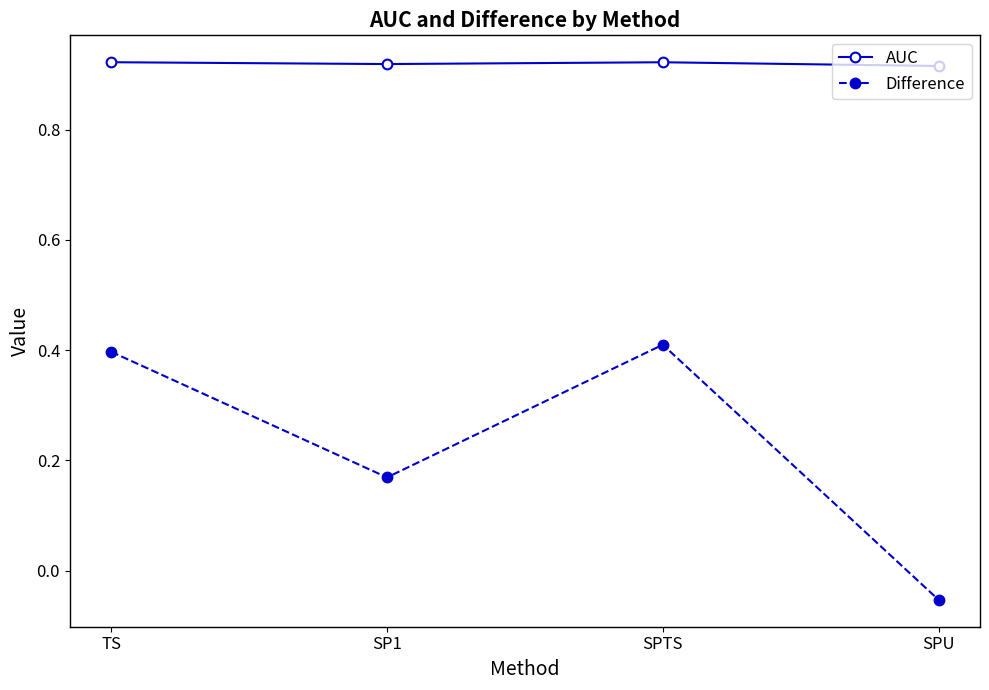

At which label does Difference reach its minimum?

SPU